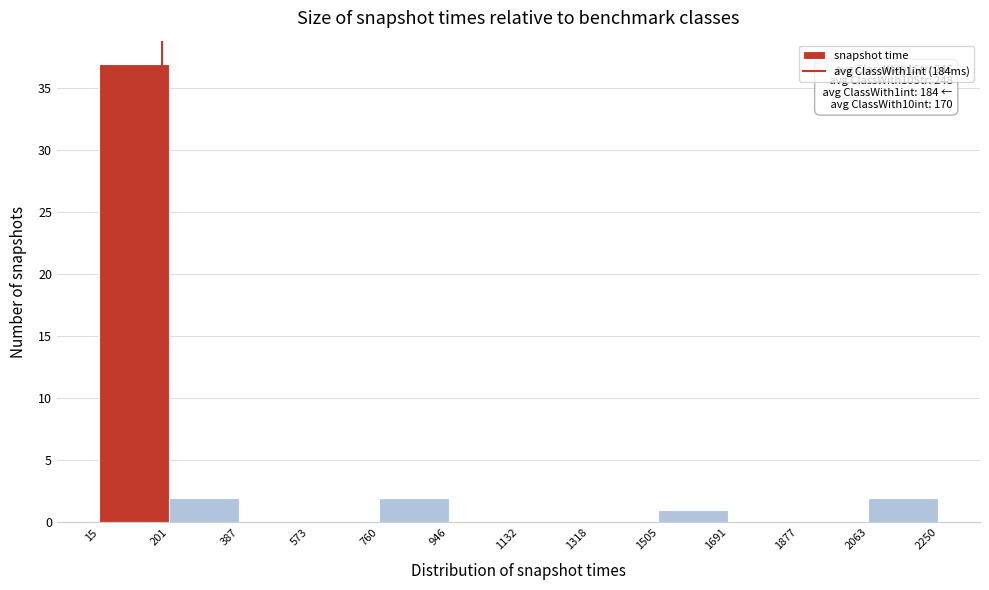

Over which range of the x-axis is the bar tallest?

15 to 201